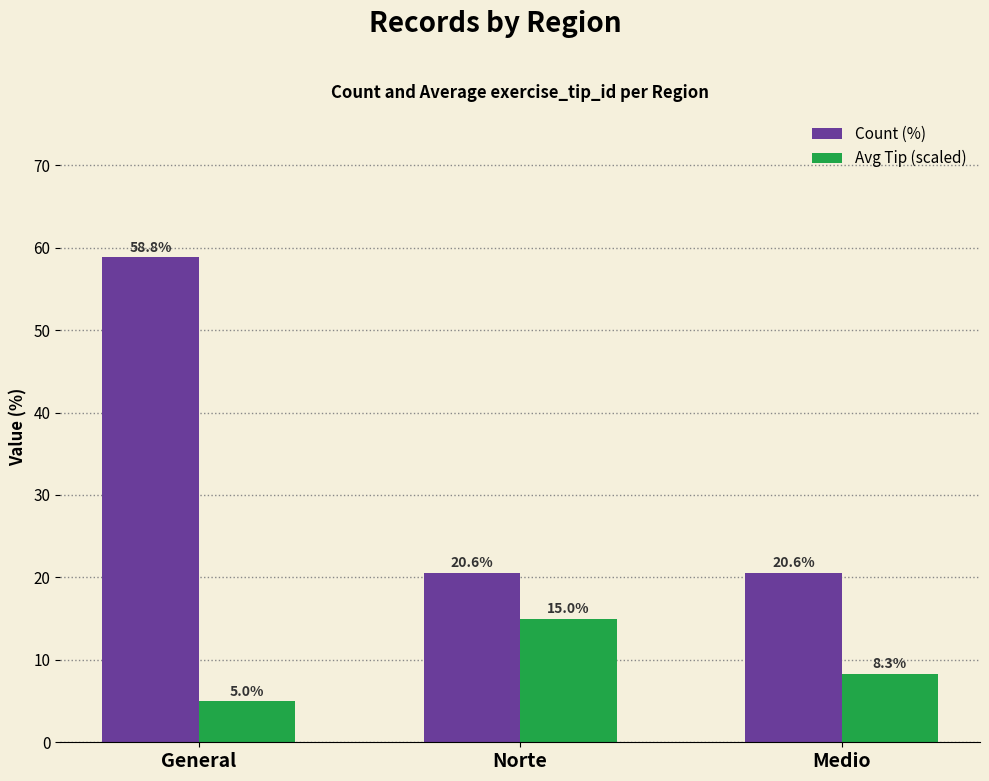

Are the bars grouped side by side (vs. stacked)?

Yes